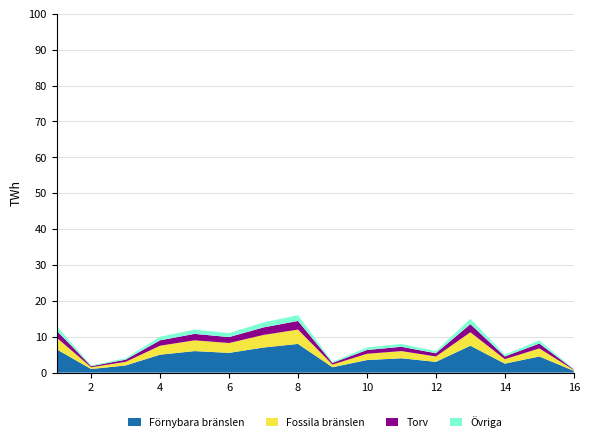

What is the maximum value for Förnybara bränslen?

8.0